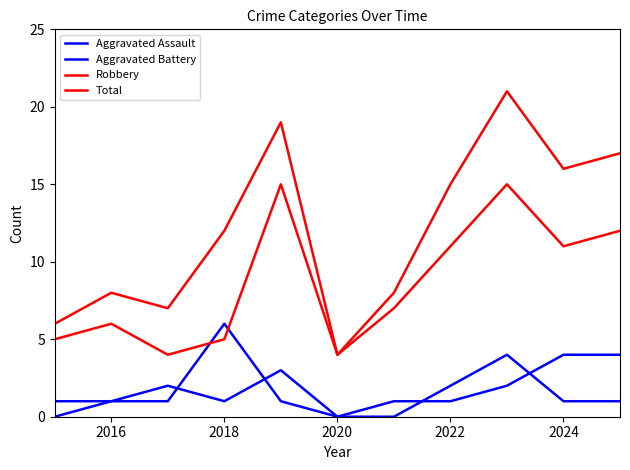

True or false: Total and Aggravated Battery cross at least once.

False